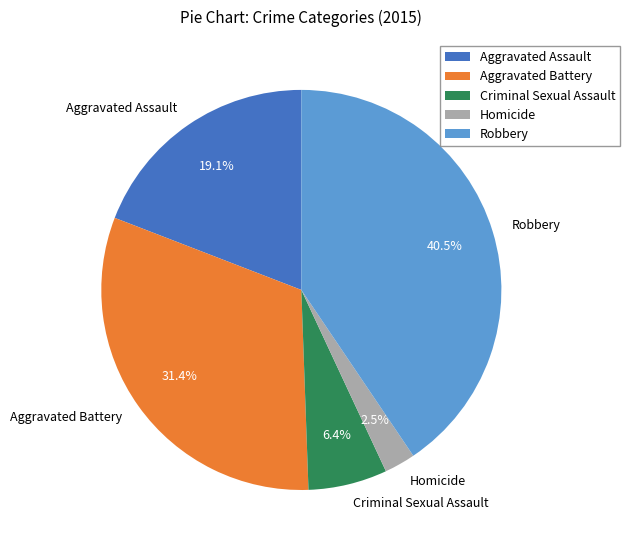

Does Robbery represent more than half of the total?

No